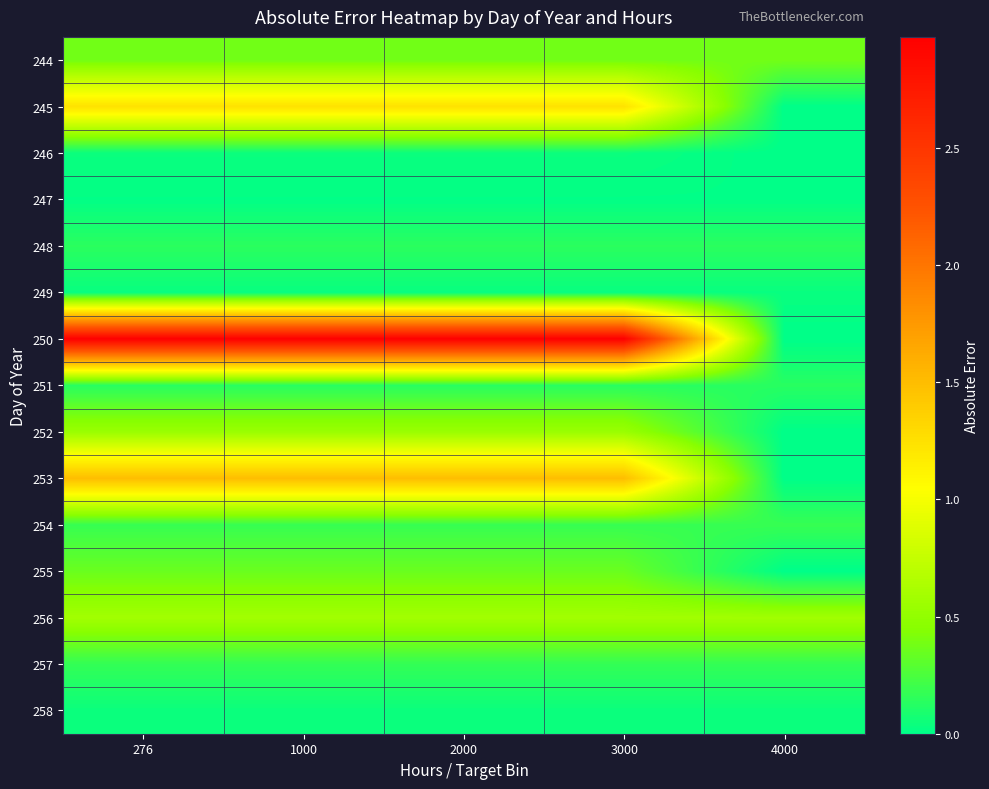

Reading right to left, transcribe all the data shown in this chart.

244: 4000=0.4	3000=0.4	2000=0.4	1000=0.4	276=0.4
245: 4000=0.0	3000=1.2	2000=1.2	1000=1.2	276=1.2
246: 4000=0.0	3000=0.0	2000=0.0	1000=0.0	276=0.0
247: 4000=0.0	3000=0.0	2000=0.0	1000=0.0	276=0.0
248: 4000=0.1	3000=0.1	2000=0.1	1000=0.1	276=0.1
249: 4000=0.0	3000=0.0	2000=0.0	1000=0.0	276=0.0
250: 4000=0.0	3000=3.0	2000=3.0	1000=3.0	276=3.0
251: 4000=0.1	3000=0.1	2000=0.1	1000=0.1	276=0.1
252: 4000=0.0	3000=0.5	2000=0.5	1000=0.5	276=0.5
253: 4000=0.0	3000=1.5	2000=1.5	1000=1.5	276=1.5
254: 4000=0.2	3000=0.2	2000=0.2	1000=0.2	276=0.2
255: 4000=0.0	3000=0.4	2000=0.4	1000=0.4	276=0.4
256: 4000=0.6	3000=0.6	2000=0.6	1000=0.6	276=0.6
257: 4000=0.2	3000=0.2	2000=0.2	1000=0.2	276=0.2
258: 4000=0.0	3000=0.0	2000=0.0	1000=0.0	276=0.0